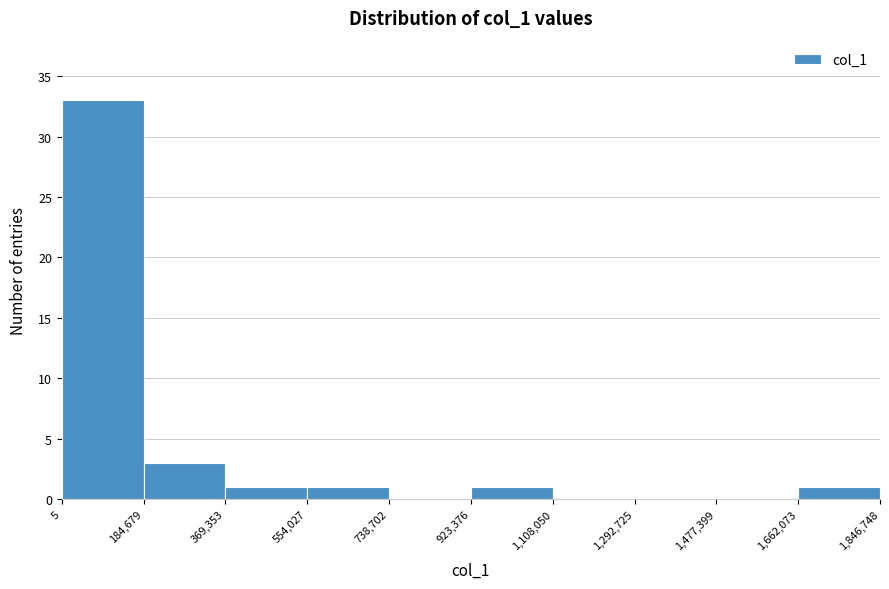

Reading left to right, list every bar in this chart as the range it spans on the x-axis followed by its height. The values are not printed on the chart, so give them approximately, as read against the axis.

5 to 184,679: 33
184,679 to 369,353: 3
369,353 to 554,027: 1
554,027 to 738,702: 1
738,702 to 923,376: 0
923,376 to 1,108,050: 1
1,108,050 to 1,292,725: 0
1,292,725 to 1,477,399: 0
1,477,399 to 1,662,073: 0
1,662,073 to 1,846,748: 1